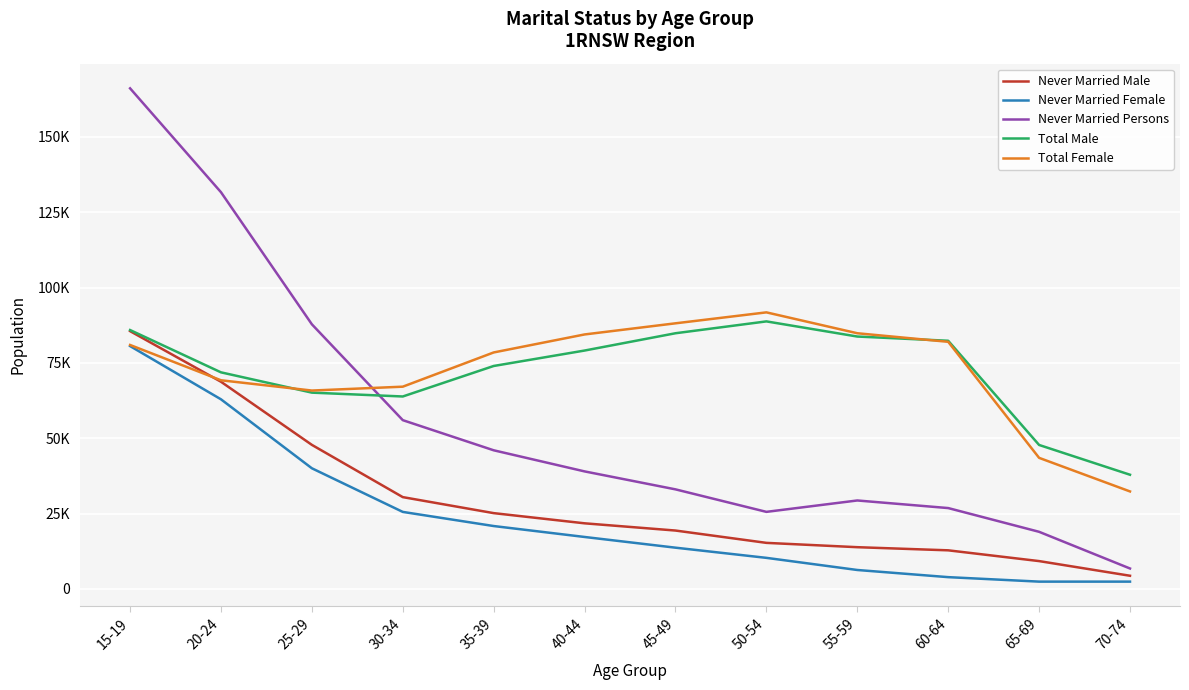

True or false: Never Married Persons has a value of 37928 at 30-34.

False